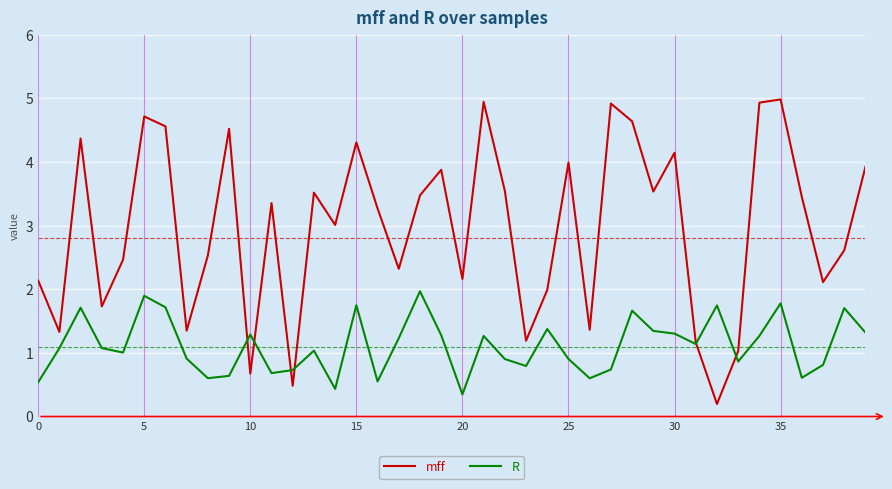

What is the minimum value for mff?

0.2